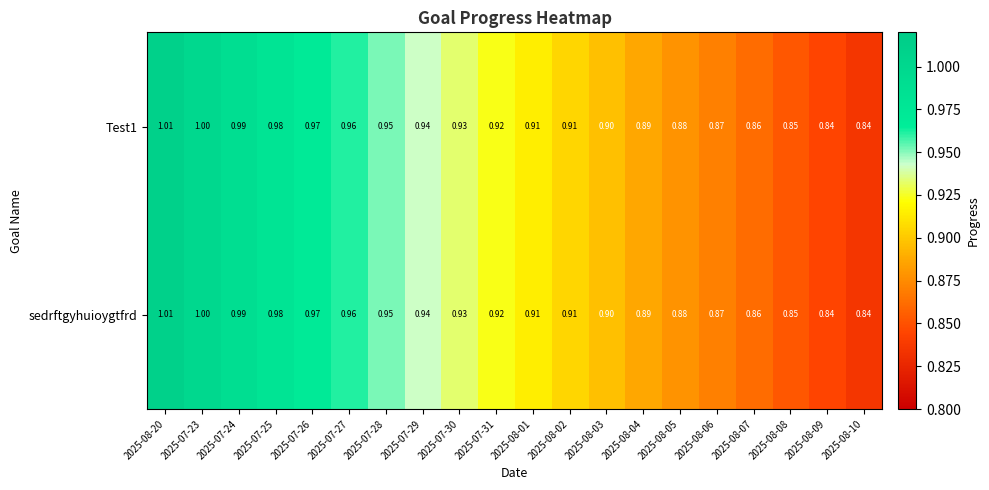

Is the value of sedrftgyhuioygtfrd at 2025-07-30 greater than the value of Test1 at 2025-08-09?

Yes